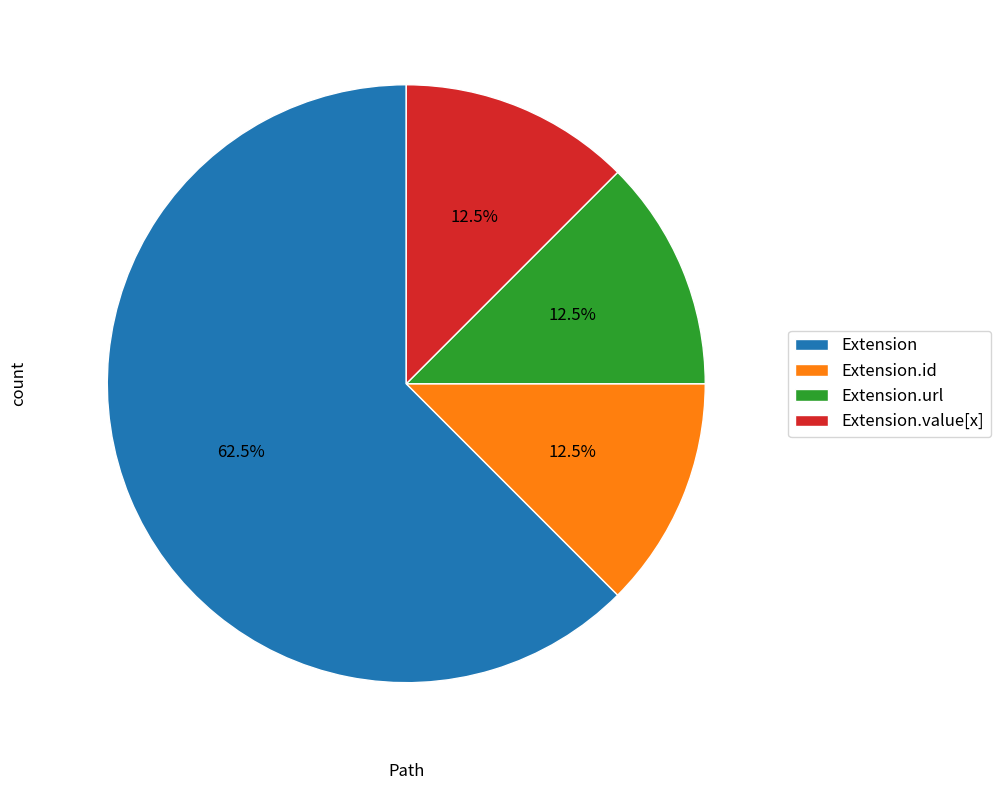

Which category has the biggest portion of the pie?

Extension